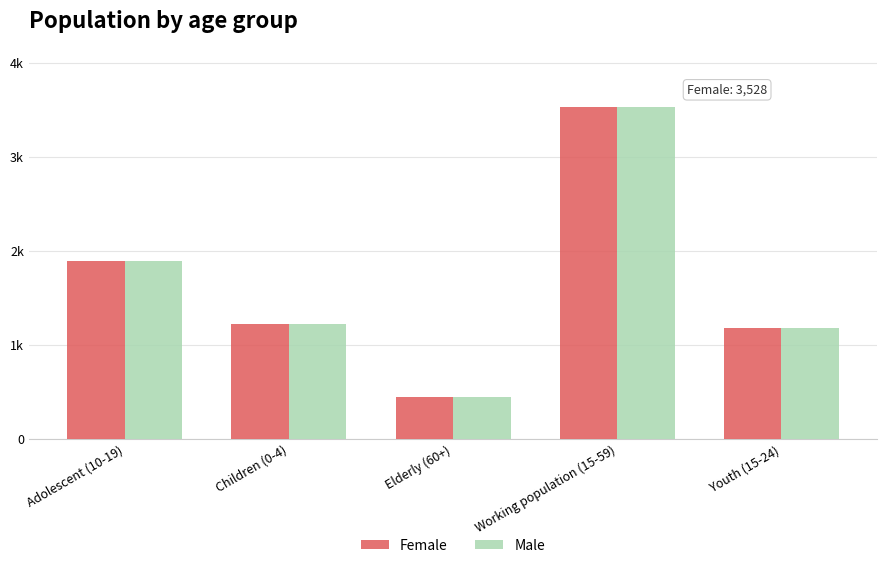

At which label does Male first exceed 1220?

Adolescent (10-19)